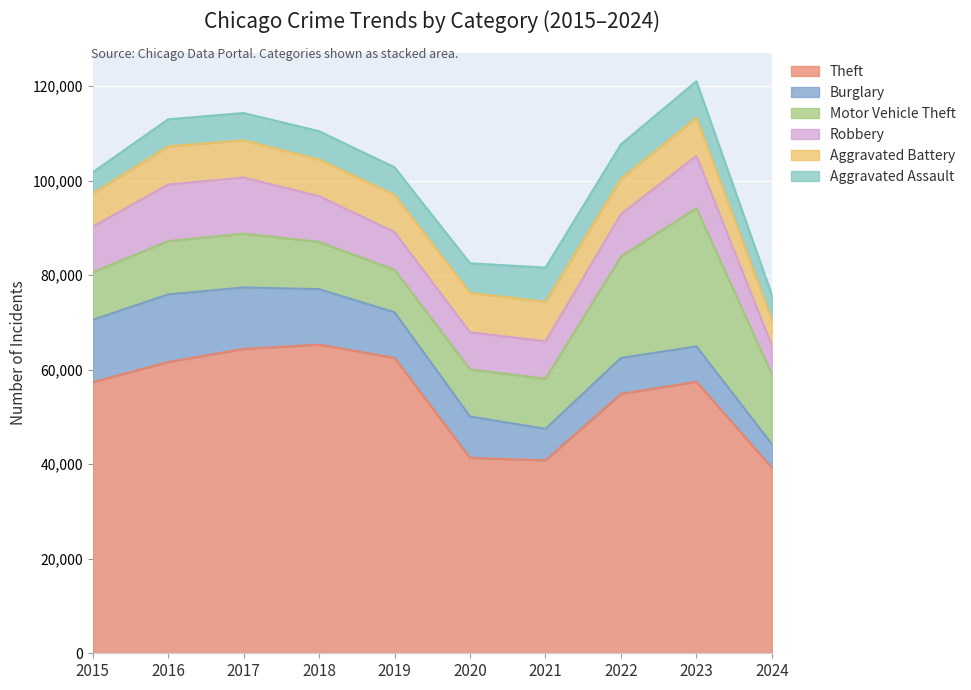

True or false: Robbery and Theft intersect in this chart.

False